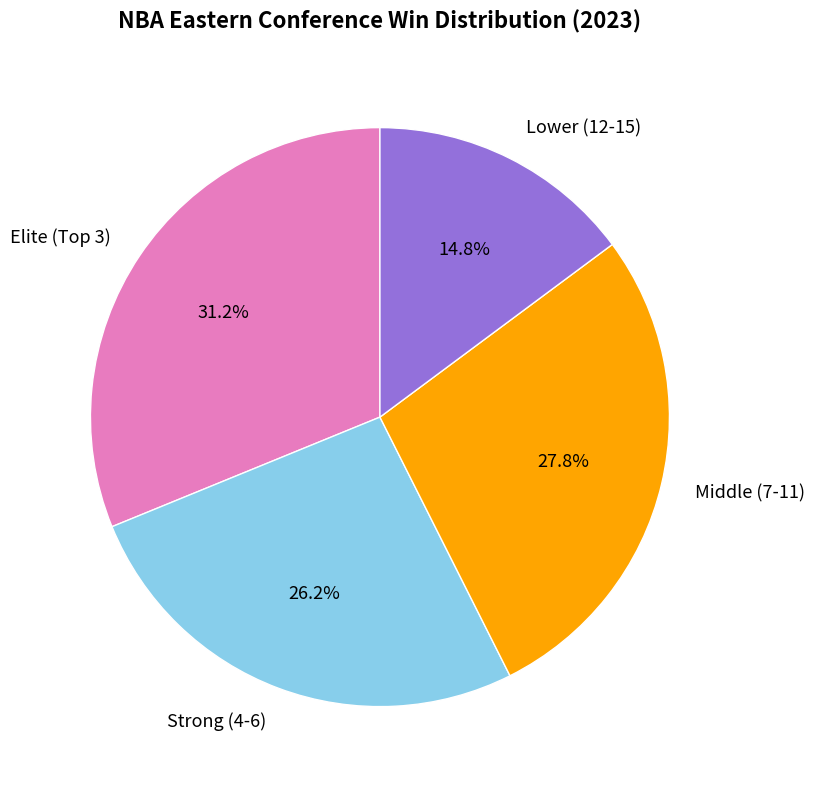

Approximately how many times larger is the value at Middle (7-11) compared to Strong (4-6)?

1.1